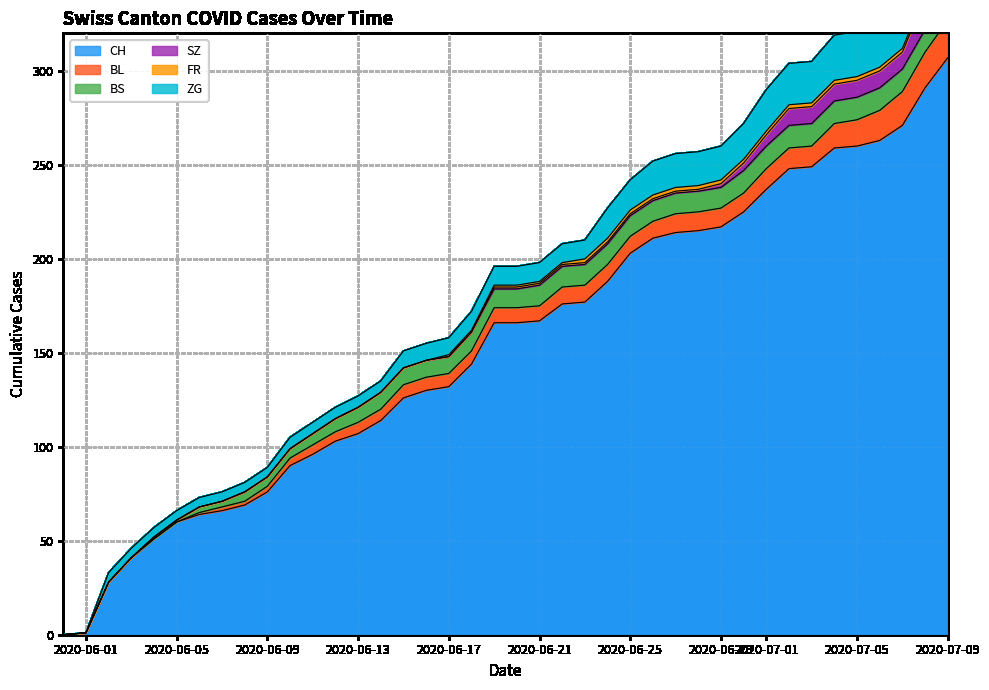

What is the value of the BL point at the 36th from the left?

14